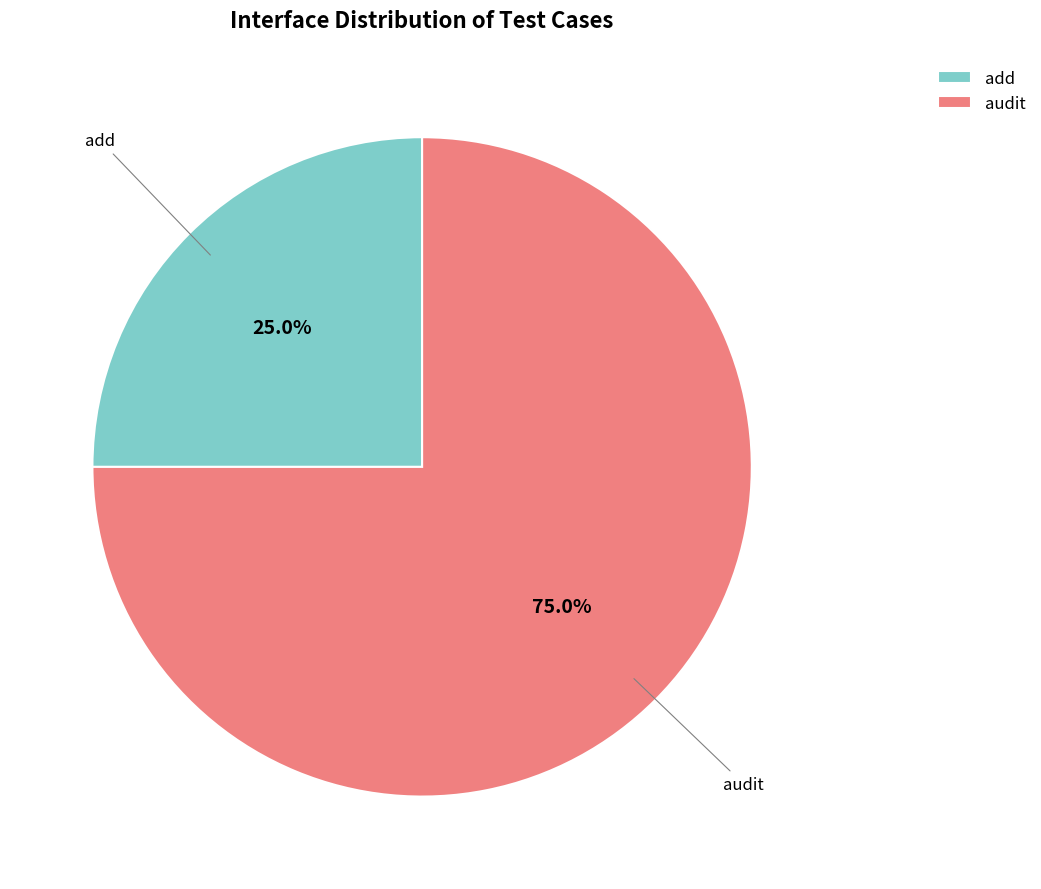

Rank the categories by value from lowest to highest.

add, audit